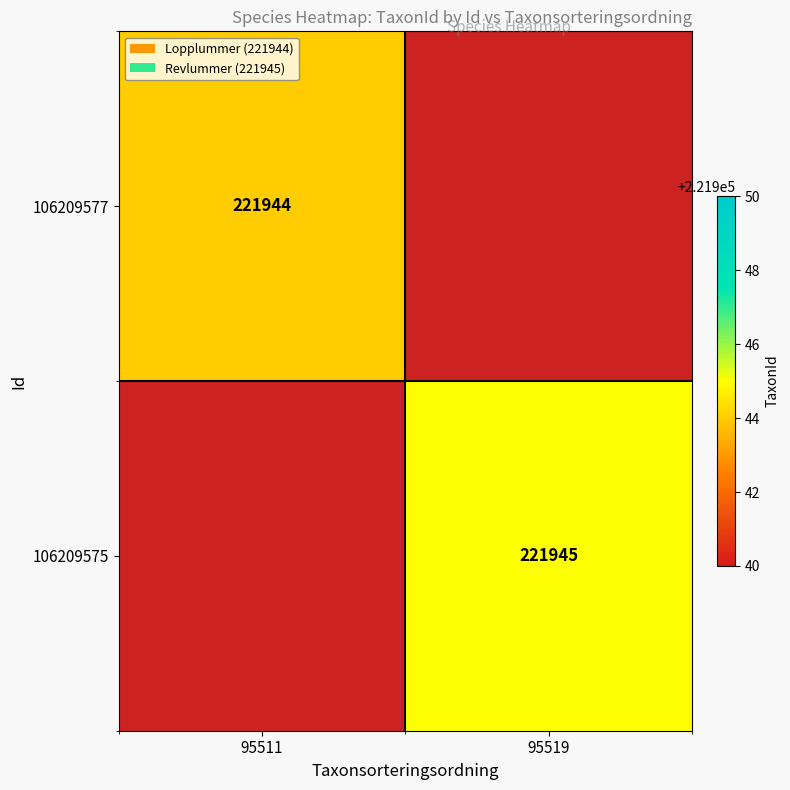

Count the number of data series in this chart.

2